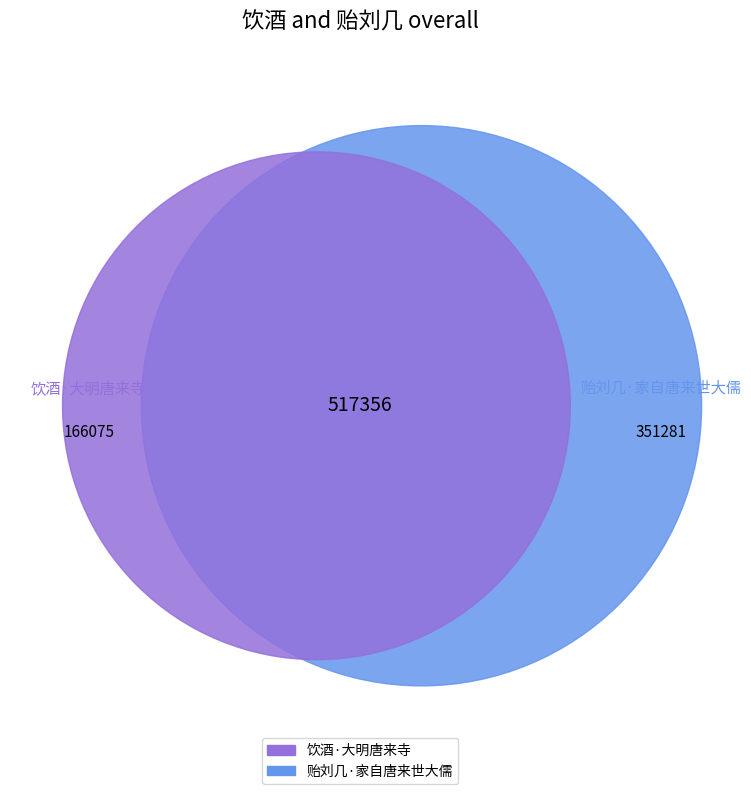

To the nearest percent, what is the difference between the 饮酒·大明唐来寺 and 贻刘几·家自唐来世大儒 slice percentages?

36%